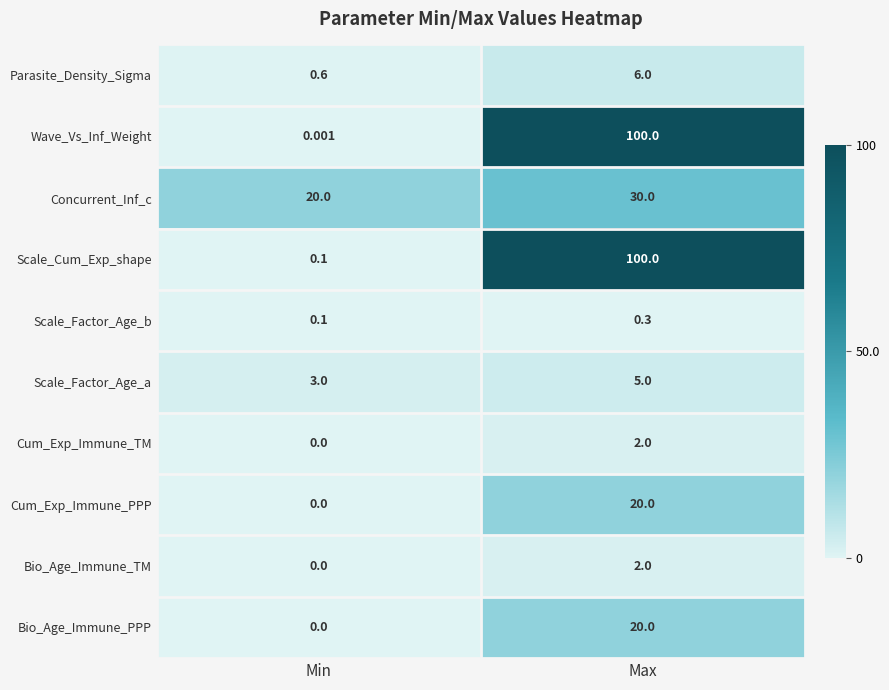

List the labels in order of Bio_Age_Immune_TM value, largest first.

Max, Min